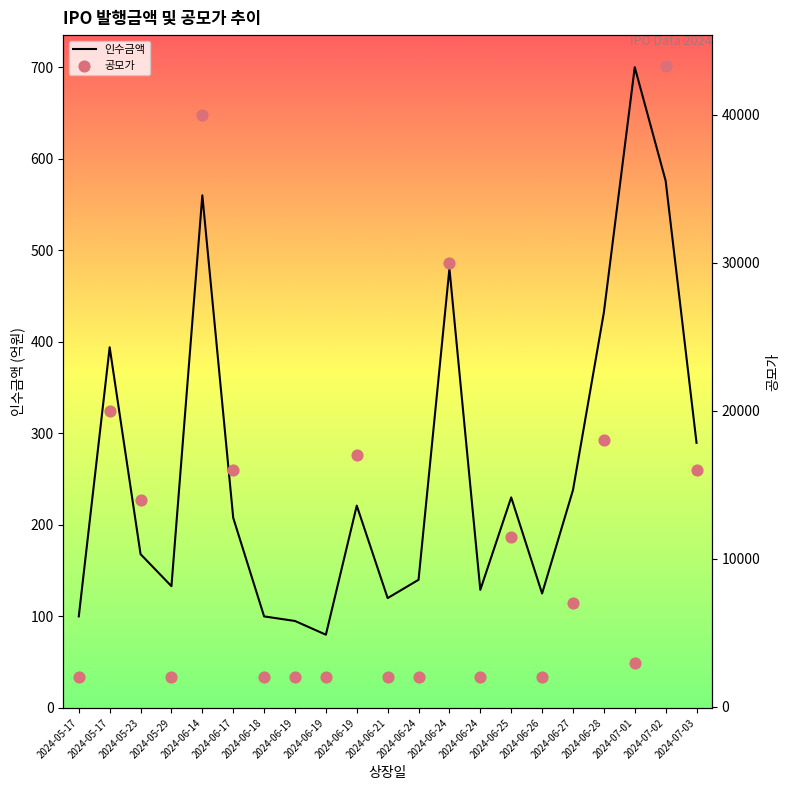

Which series has the widest spread of Y values?

공모가